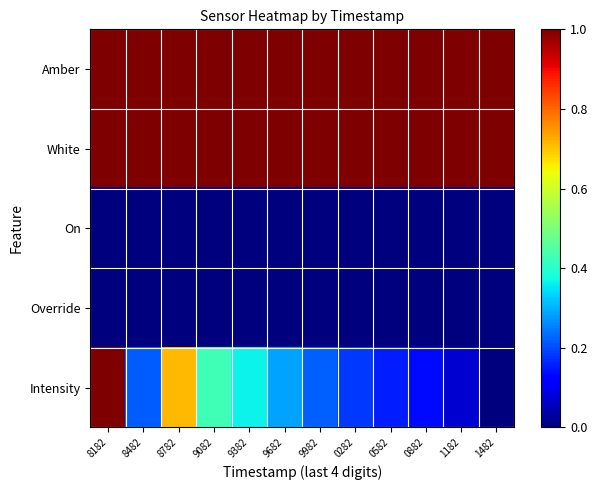

Reading left to right, extract all data points from this chart.

Amber: 8182=1.0	8482=1.0	8782=1.0	9082=1.0	9382=1.0	9682=1.0	9982=1.0	0282=1.0	0582=1.0	0882=1.0	1182=1.0	1482=1.0
White: 8182=1.0	8482=1.0	8782=1.0	9082=1.0	9382=1.0	9682=1.0	9982=1.0	0282=1.0	0582=1.0	0882=1.0	1182=1.0	1482=1.0
On: 8182=0.0	8482=0.0	8782=0.0	9082=0.0	9382=0.0	9682=0.0	9982=0.0	0282=0.0	0582=0.0	0882=0.0	1182=0.0	1482=0.0
Override: 8182=0.0	8482=0.0	8782=0.0	9082=0.0	9382=0.0	9682=0.0	9982=0.0	0282=0.0	0582=0.0	0882=0.0	1182=0.0	1482=0.0
Intensity: 8182=1.0	8482=0.2	8782=0.7	9082=0.4	9382=0.4	9682=0.3	9982=0.2	0282=0.2	0582=0.2	0882=0.1	1182=0.1	1482=0.0